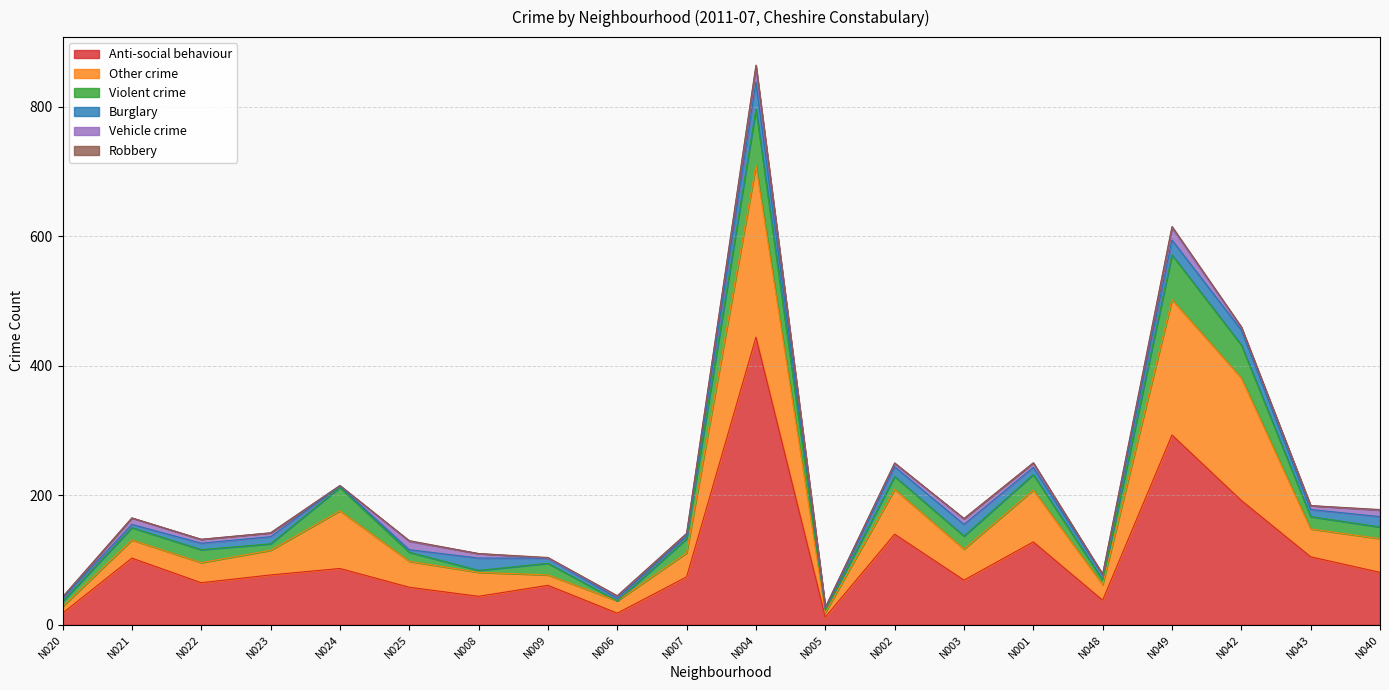

At which label is Robbery closest to 1?

N025